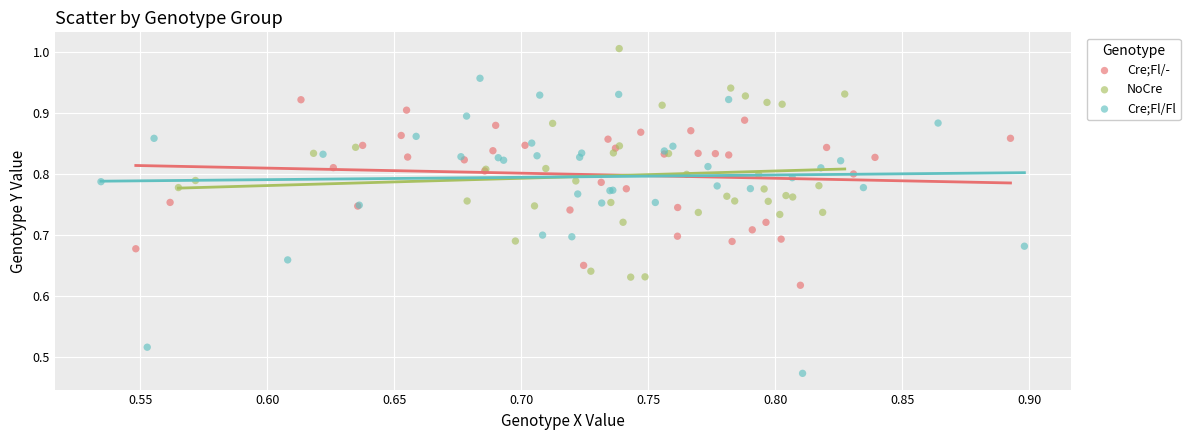

Which series has the widest spread of Y values?

Cre;Fl/Fl